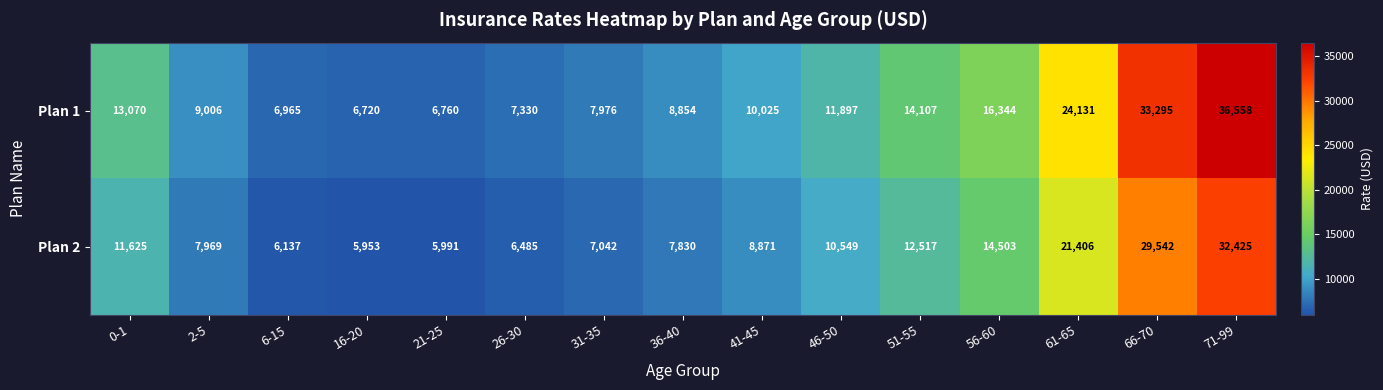

Rank the series at 66-70 from lowest to highest value.

Plan 2, Plan 1